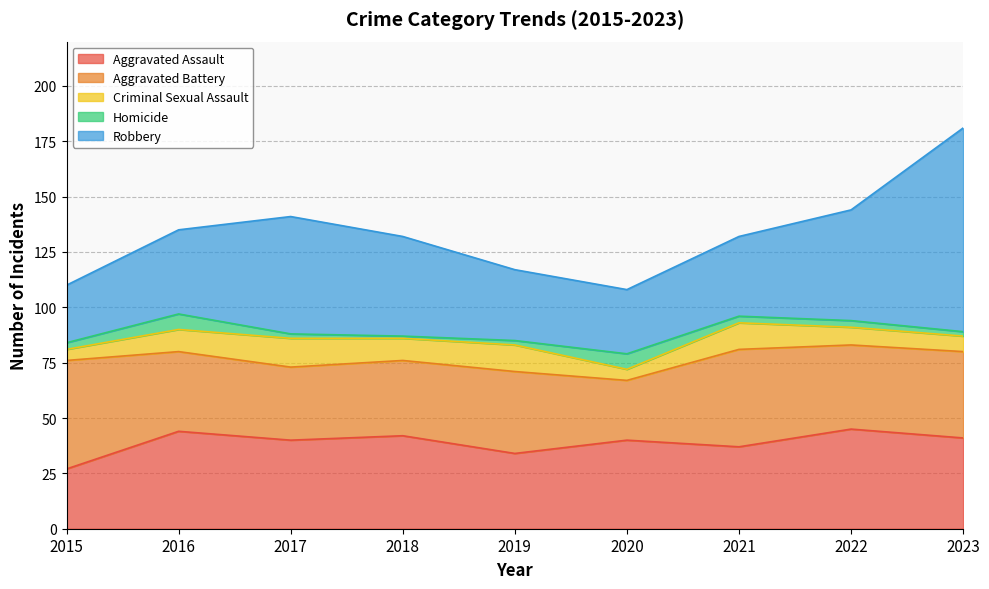

Reading right to left, extract all data points from this chart.

Aggravated Assault: 41	45	37	40	34	42	40	44	27
Aggravated Battery: 39	38	44	27	37	34	33	36	49
Criminal Sexual Assault: 7	8	12	5	12	10	13	10	5
Homicide: 2	3	3	7	2	1	2	7	3
Robbery: 92	50	36	29	32	45	53	38	26